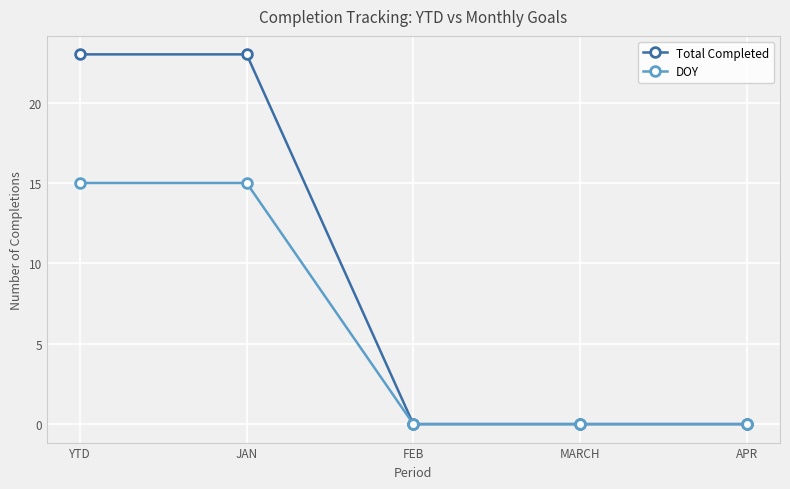

Is the value of DOY at APR greater than the value of Total Completed at JAN?

No